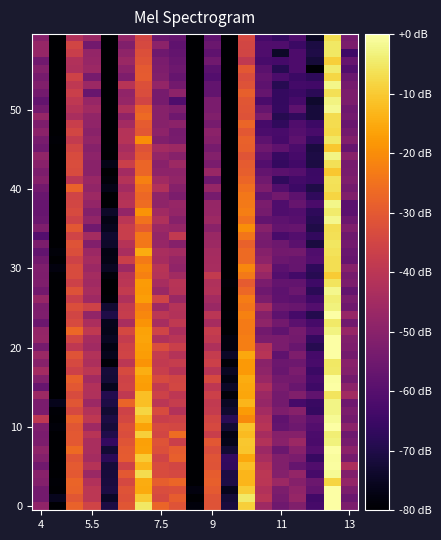

At which category does the chart reach its peak across all series?

12.5